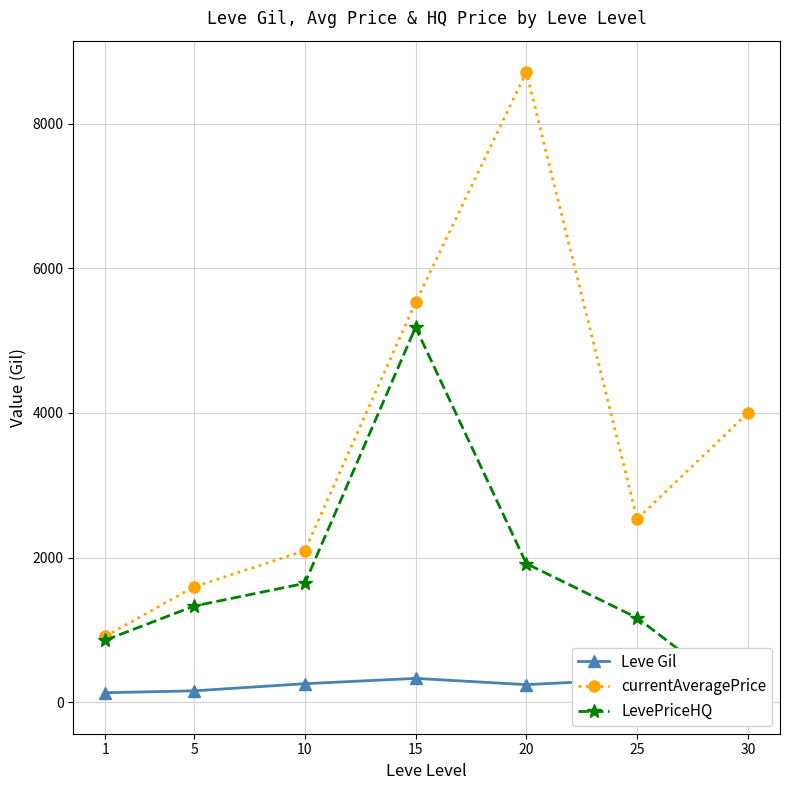

List the series in order of their peak value, highest first.

currentAveragePrice, LevePriceHQ, Leve Gil